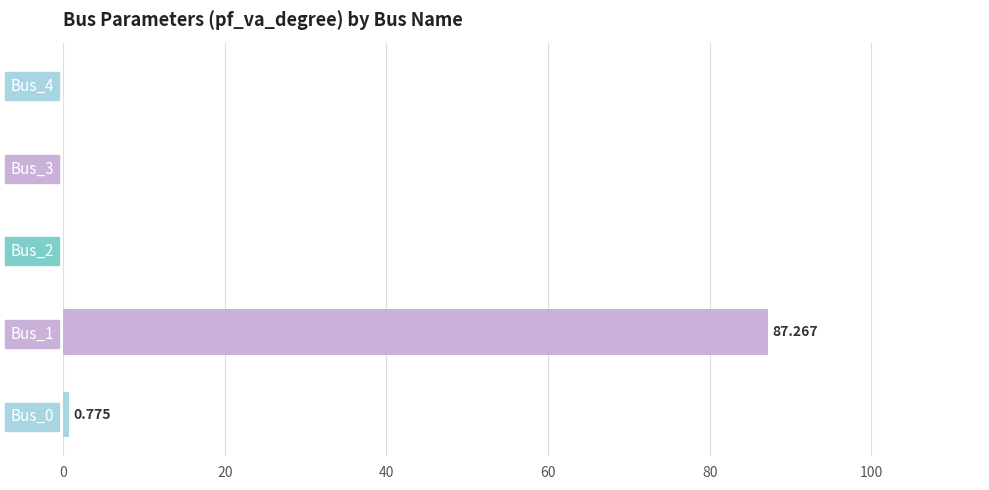

How many distinct data groups are displayed?

1